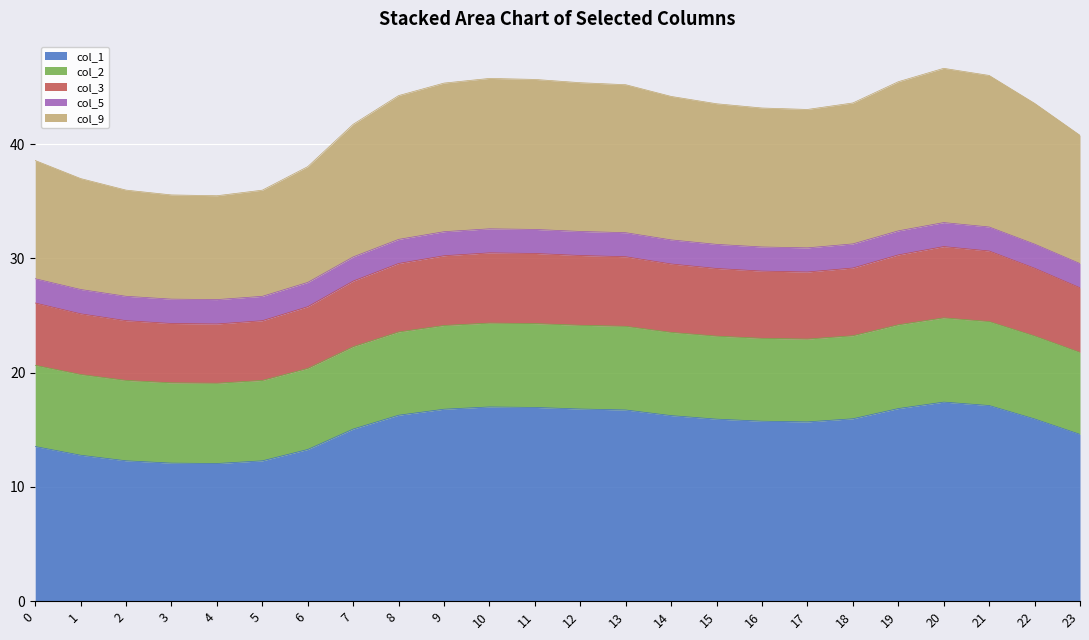

What is the total value across all series at 2?

36.0